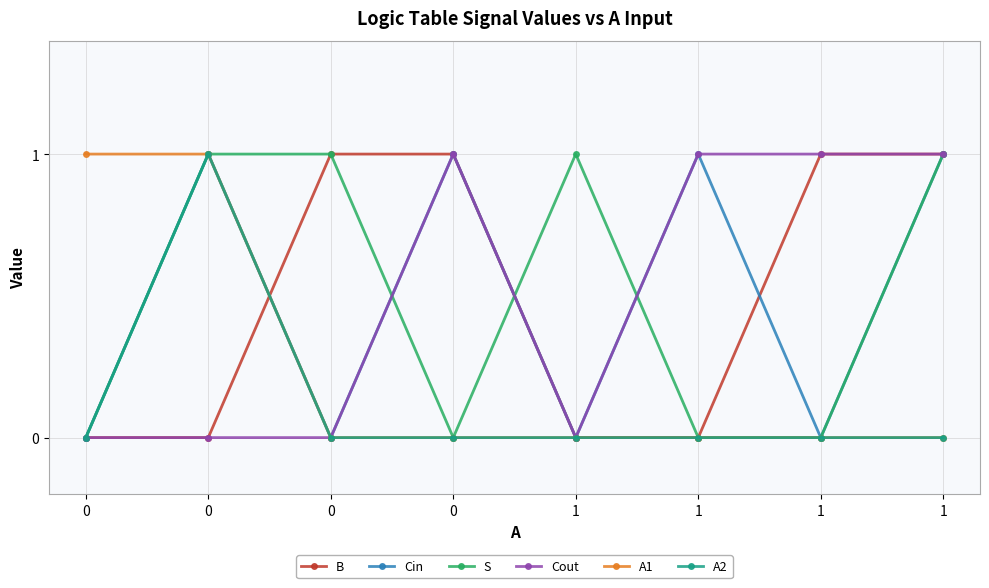

How many distinct data groups are displayed?

6